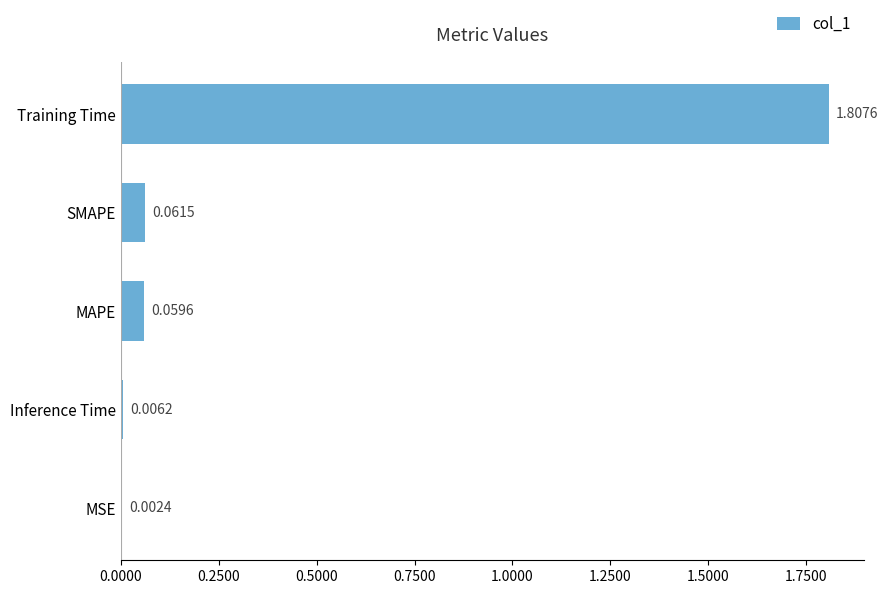

What is the sum of all values?

1.9